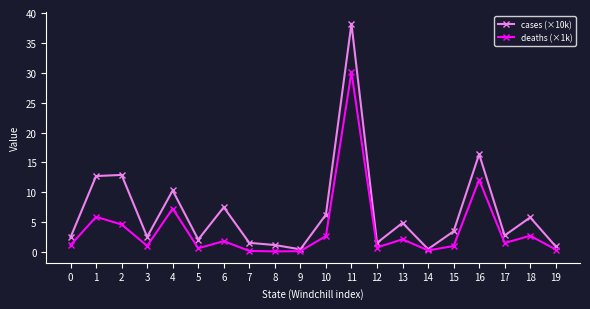

The value of deaths (×1k) at 6 is 0.4. True or false?

False